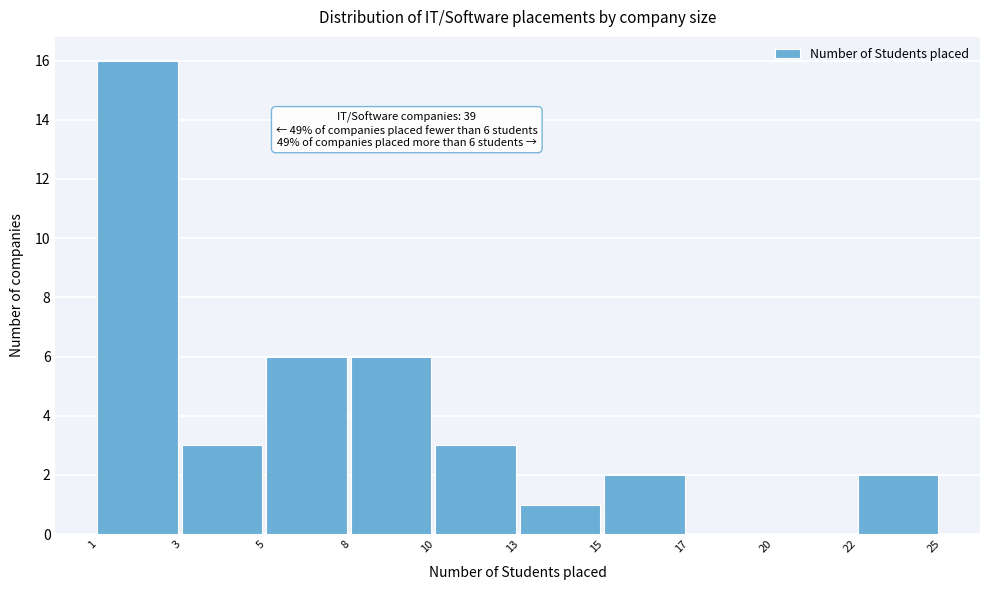

Reading left to right, list all the values displayed in this chart.

1=16	3=3	5=6	8=6	10=3	13=1	15=2	17=0	20=0	22=2